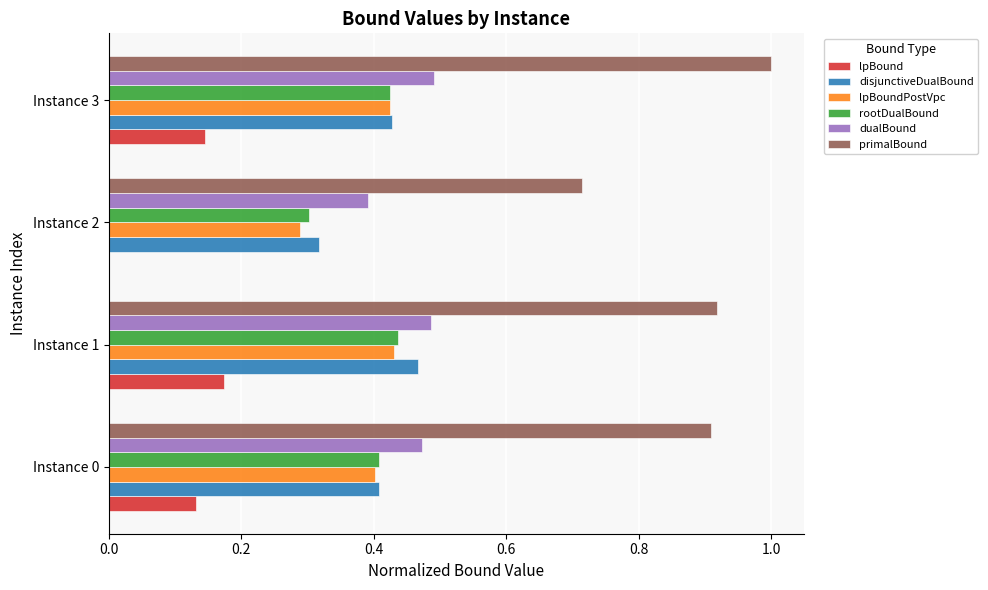

True or false: rootDualBound has a value of 0.5 at Instance 2.

False